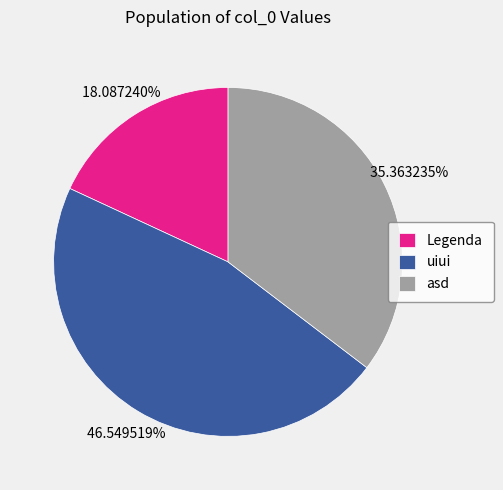

Does any single category account for the majority?

No